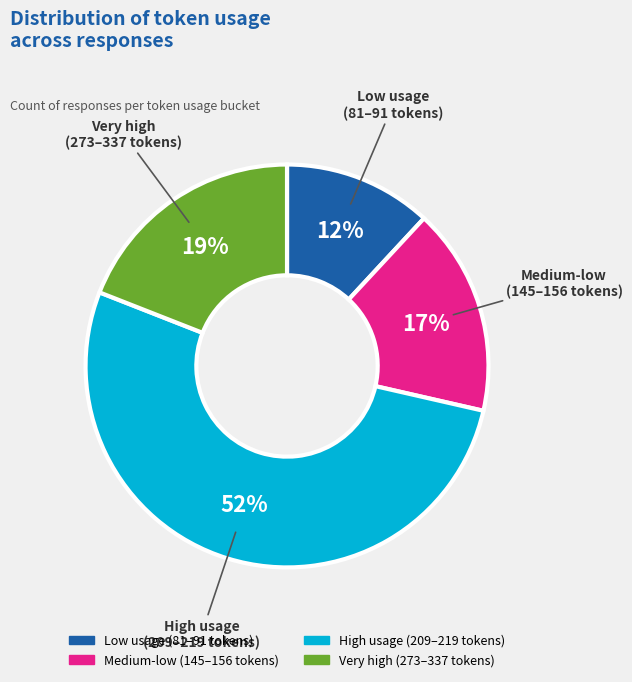

Is there a majority slice in this chart?

Yes